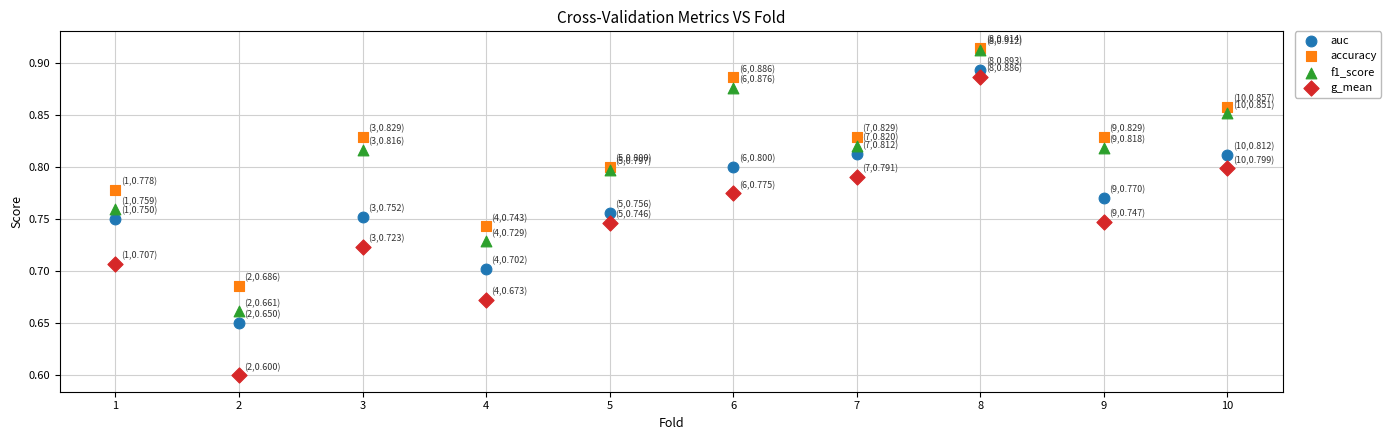

Across all series, what Y value is closest to 0?

0.6